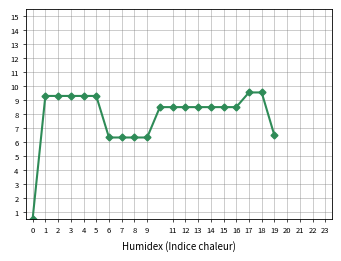

What is the difference between the maximum and second lowest values?

3.2